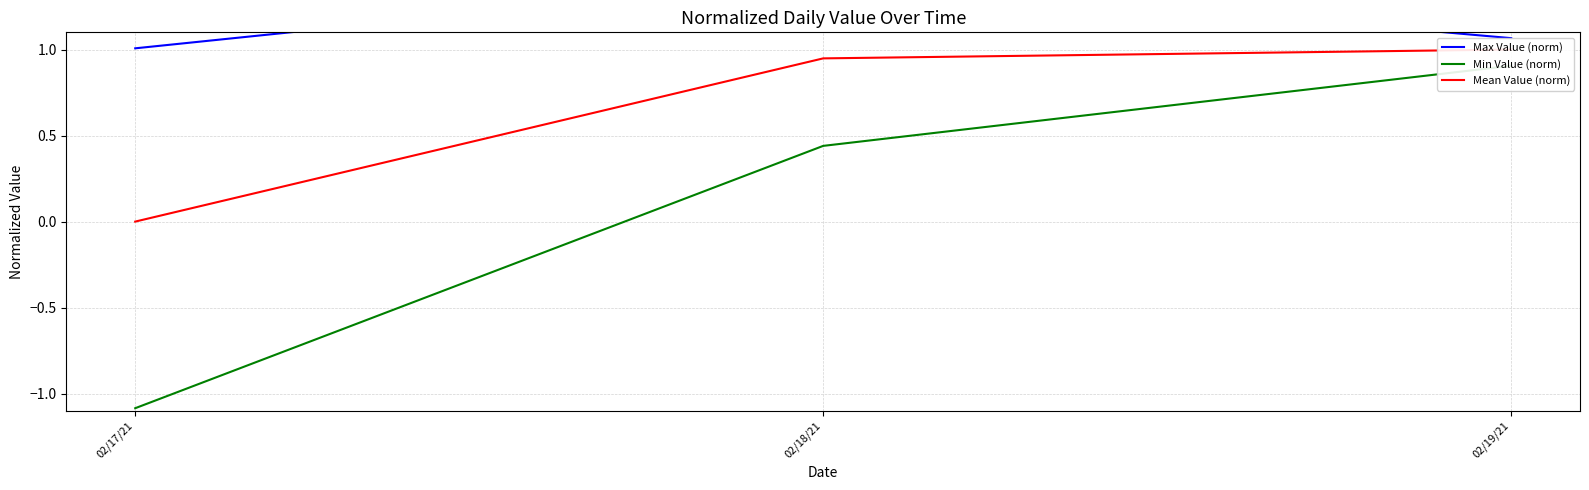

Reading right to left, transcribe all the data shown in this chart.

Max Value (norm): 02/19/21=1.1	02/18/21=1.4	02/17/21=1.0
Min Value (norm): 02/19/21=0.9	02/18/21=0.4	02/17/21=-1.1
Mean Value (norm): 02/19/21=1.0	02/18/21=0.9	02/17/21=0.0